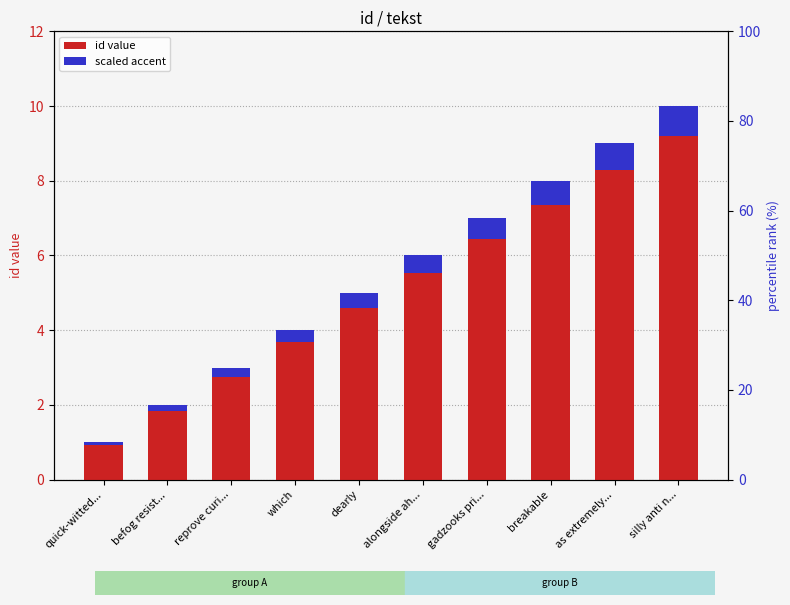

What is the highest value of the scaled accent series?

0.8